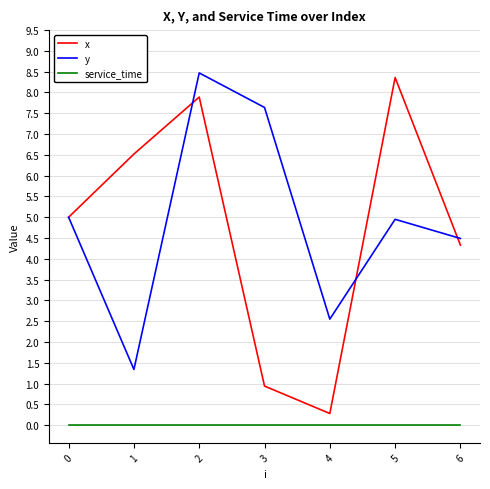

Where is x nearest to the value 4?

6